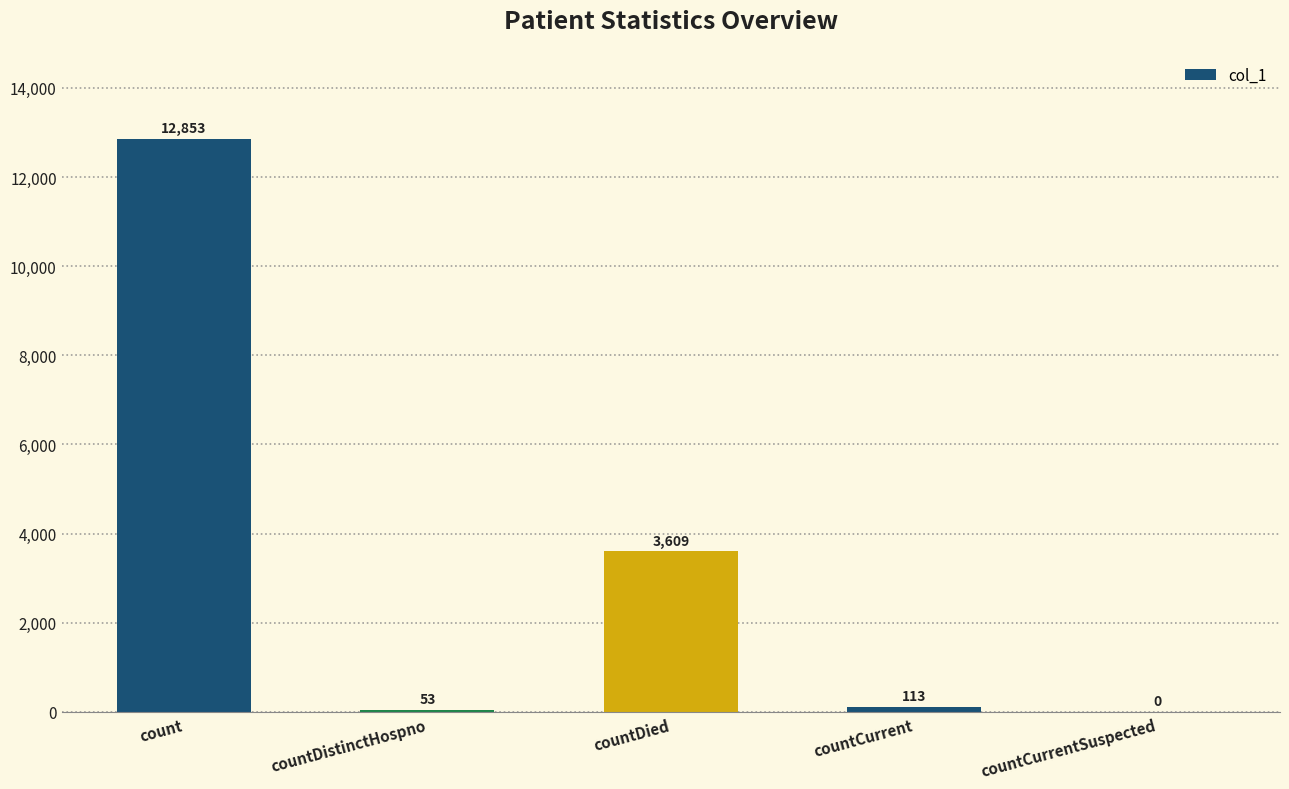

Reading right to left, extract all data points from this chart.

countCurrentSuspected=0	countCurrent=113	countDied=3609	countDistinctHospno=53	count=12853